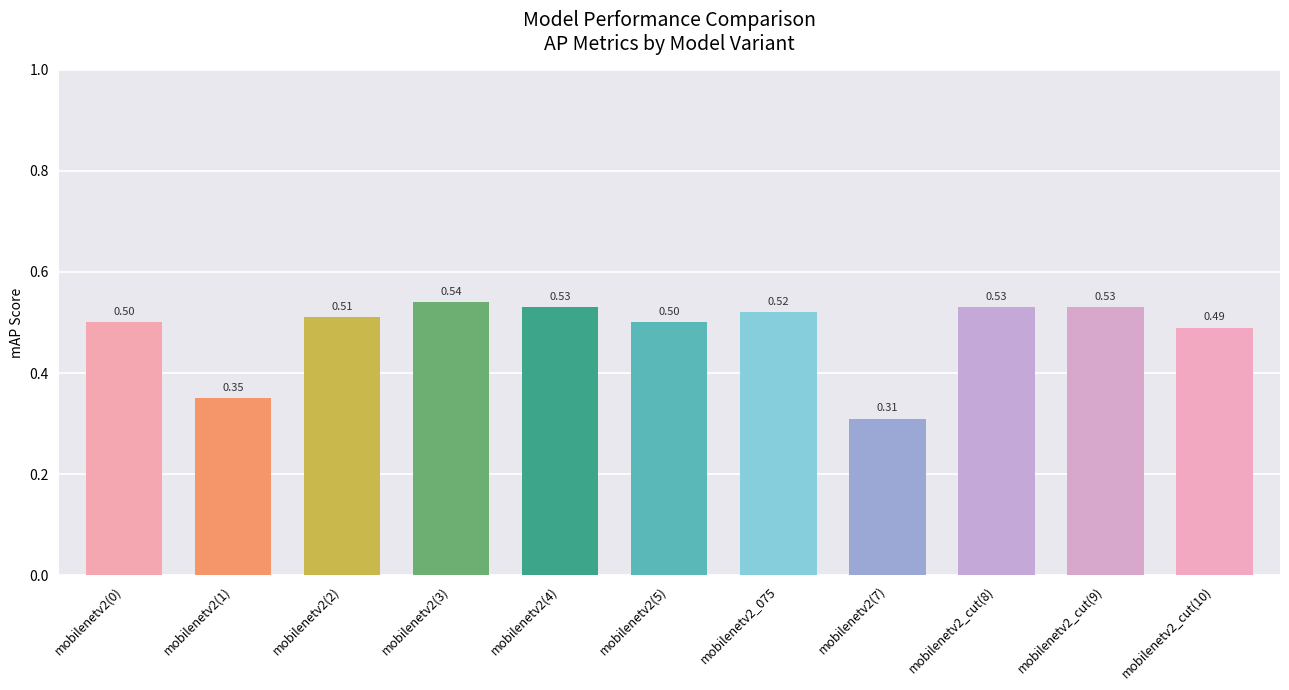

Which has a higher value, mobilenetv2(3) or mobilenetv2_cut(9)?

mobilenetv2(3)